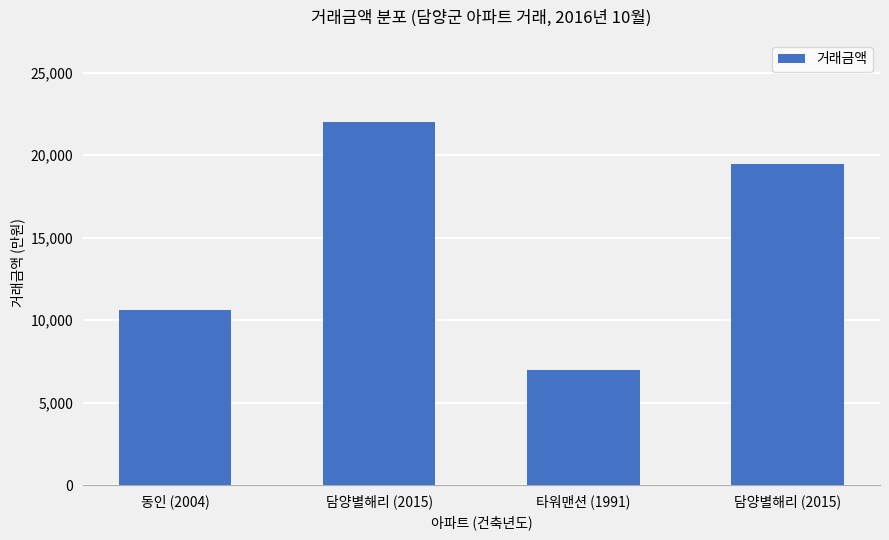

How many bars are there in total?

4